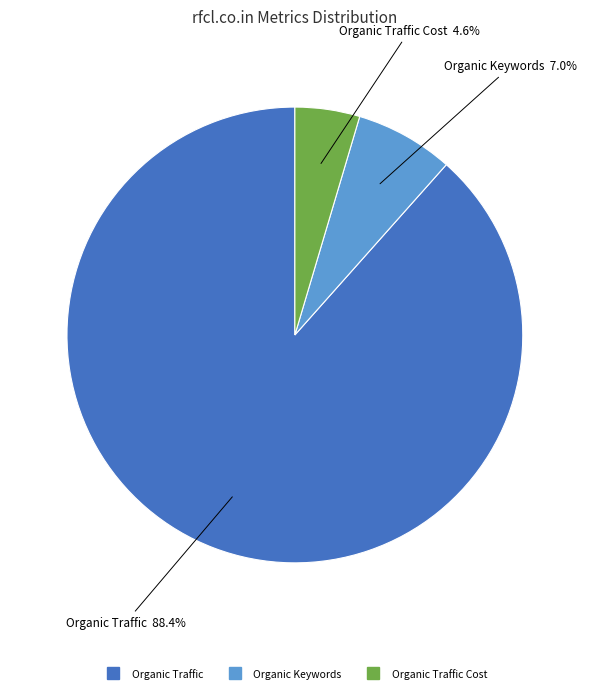

Is there a majority slice in this chart?

Yes